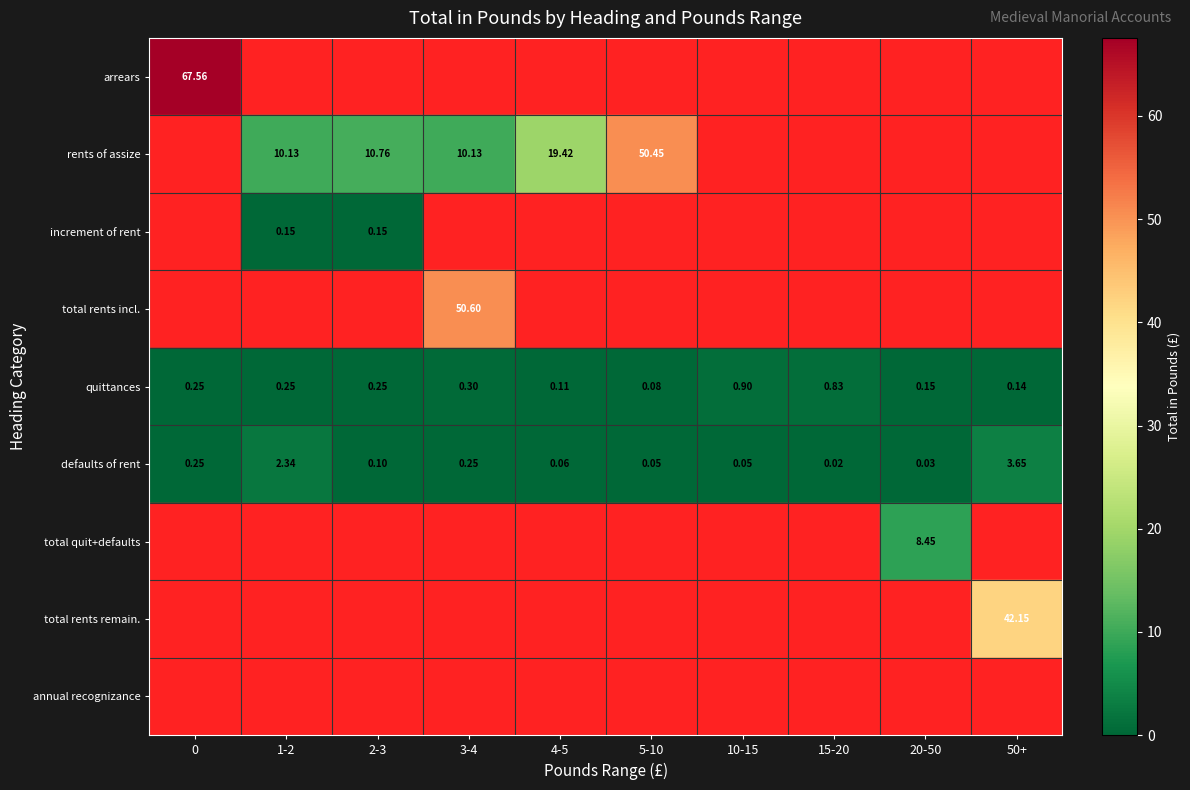

Is the value of quittances at 1-2 greater than the value of defaults of rent at 5-10?

Yes